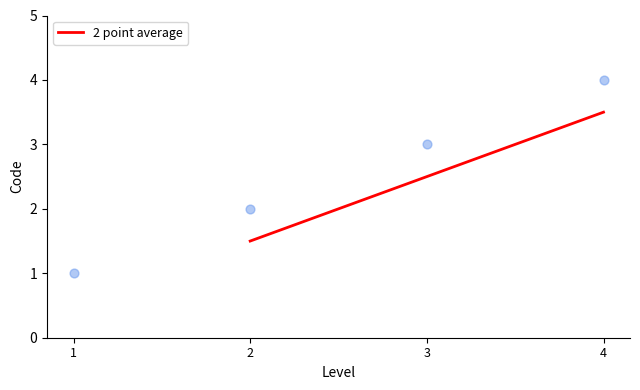

The 2 point average series shows 1.5 at 2. True or false?

True